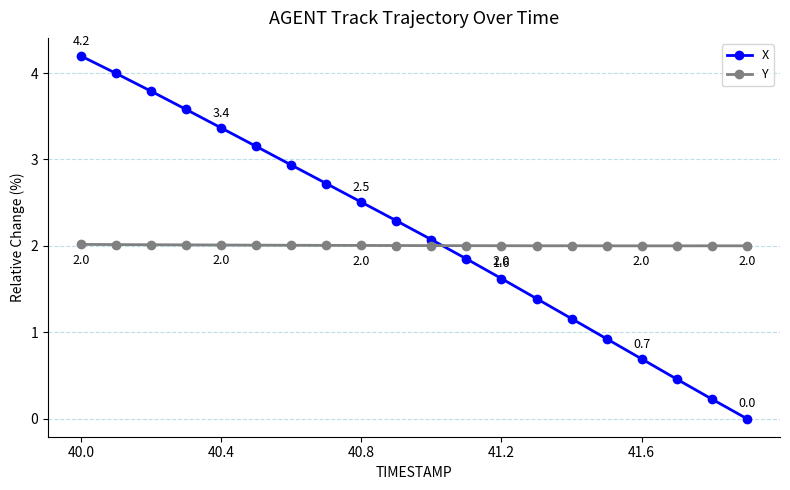

Which series has the largest range (max minus min)?

X